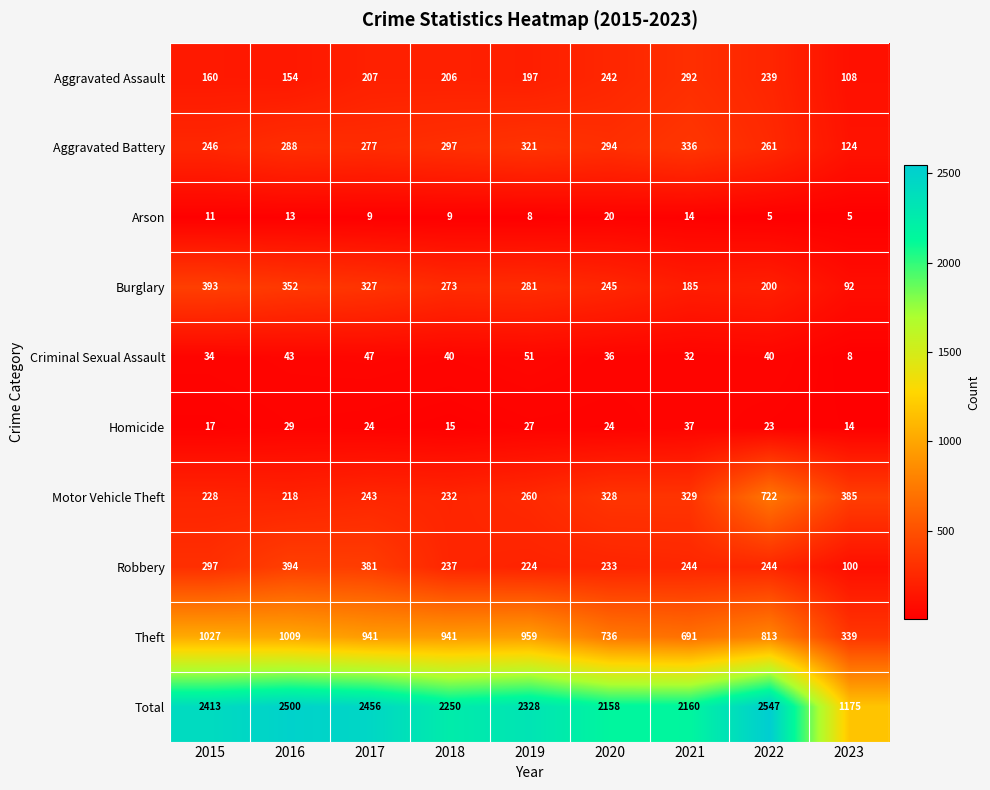

What is the total value across all series at 2015?

4826